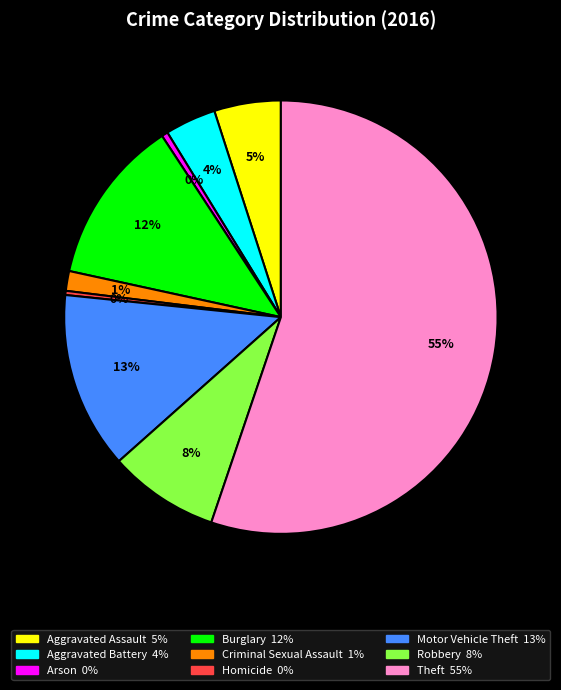

How many segments does this pie chart have?

9